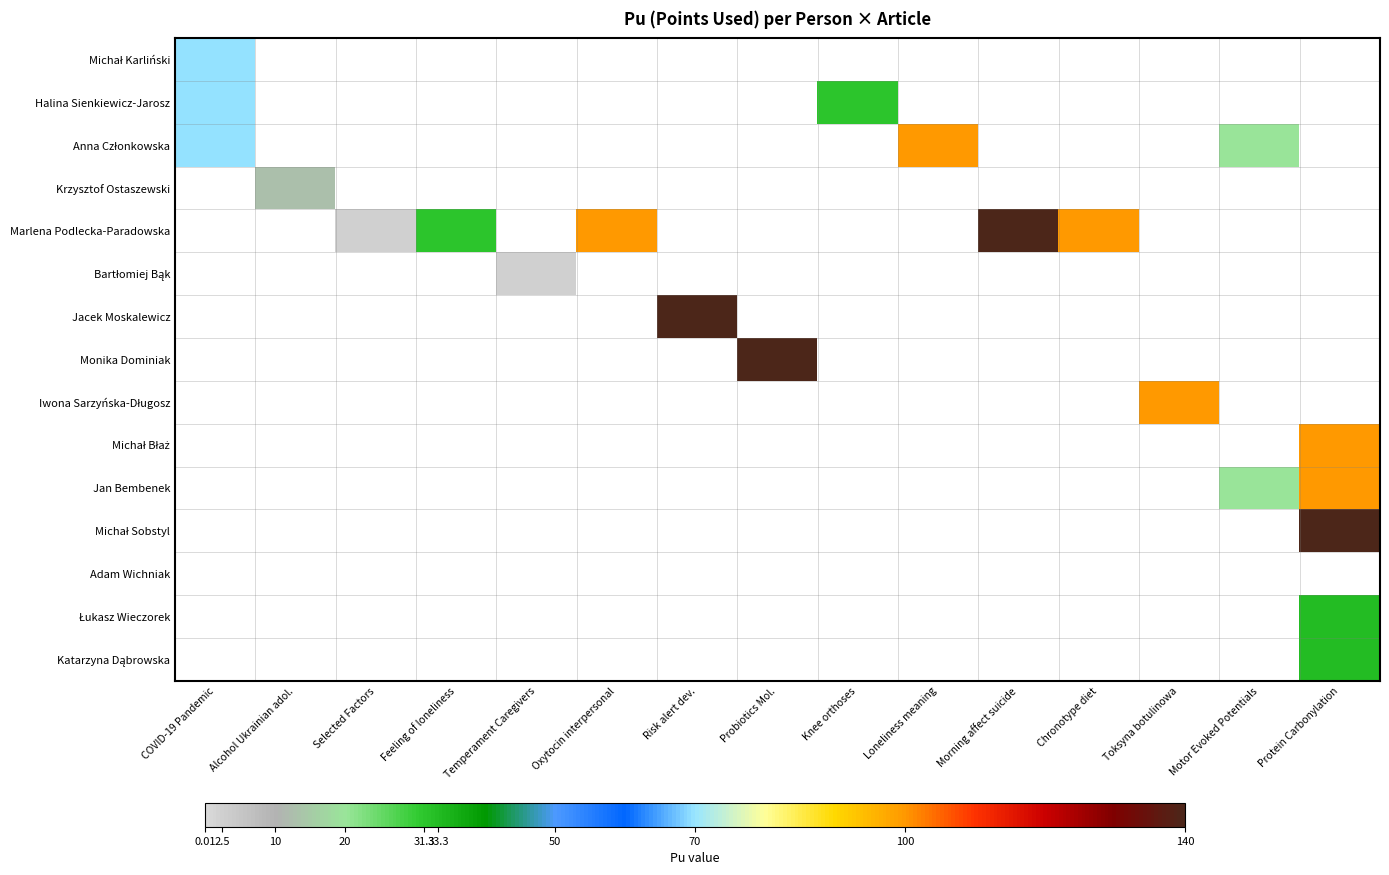

What is the highest value of the Halina Sienkiewicz-Jarosz series?

70.0